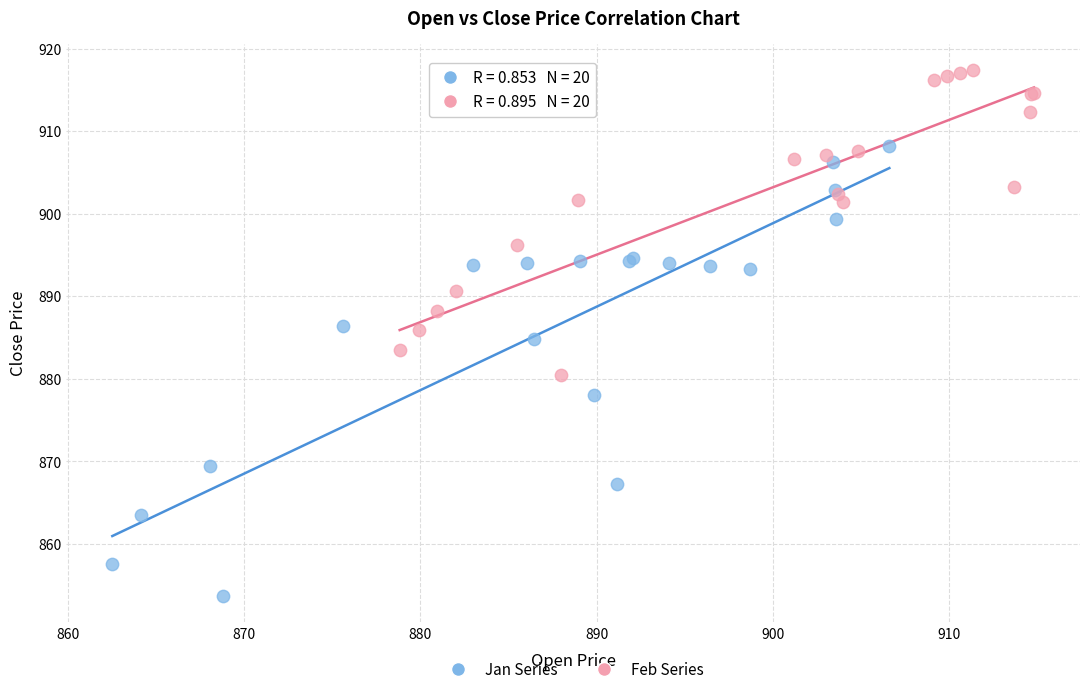

Which series has the largest Y range (max minus min)?

Jan Series